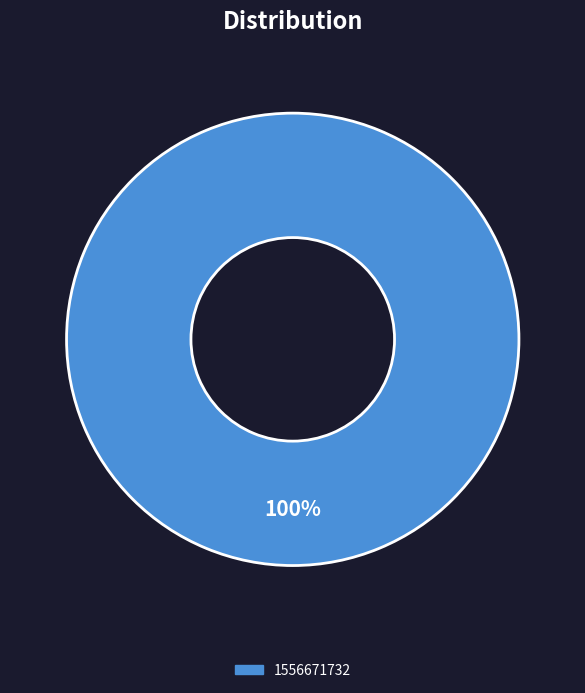

Does any single category account for the majority?

Yes